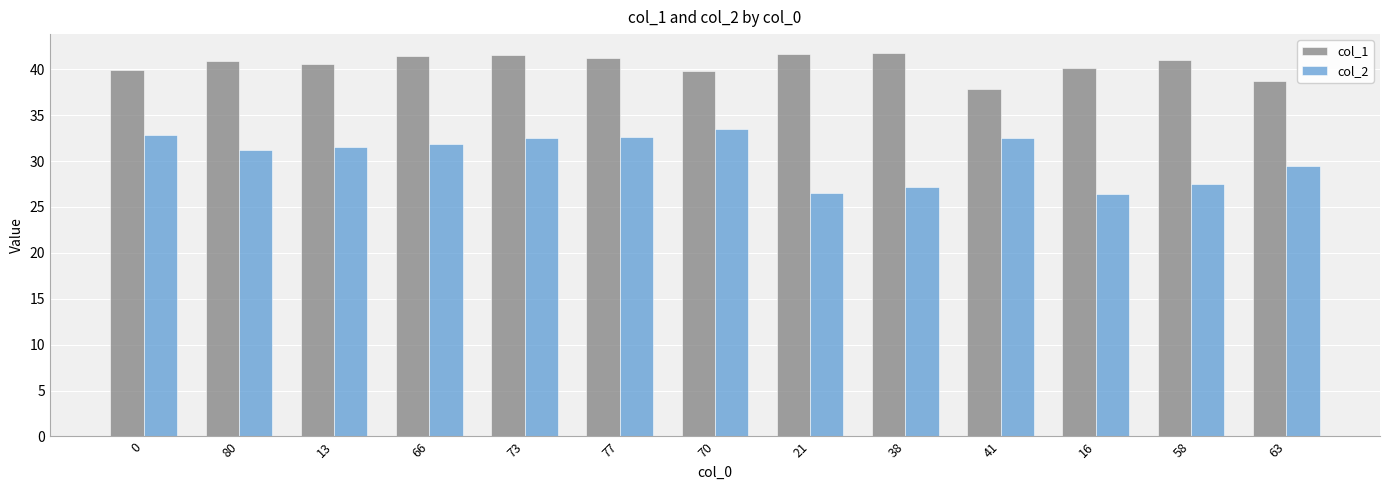

True or false: col_2 has a value of 46.7 at 80.

False